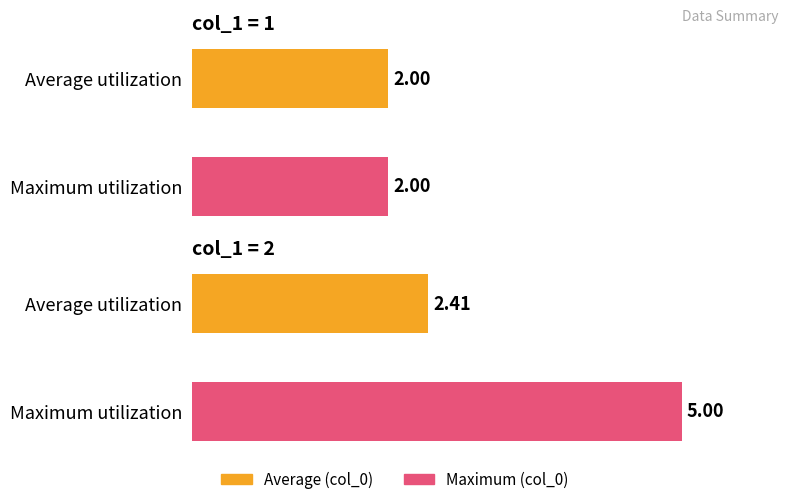

What is the value of the Average (col_0) bar at the 2nd from the left?

2.4